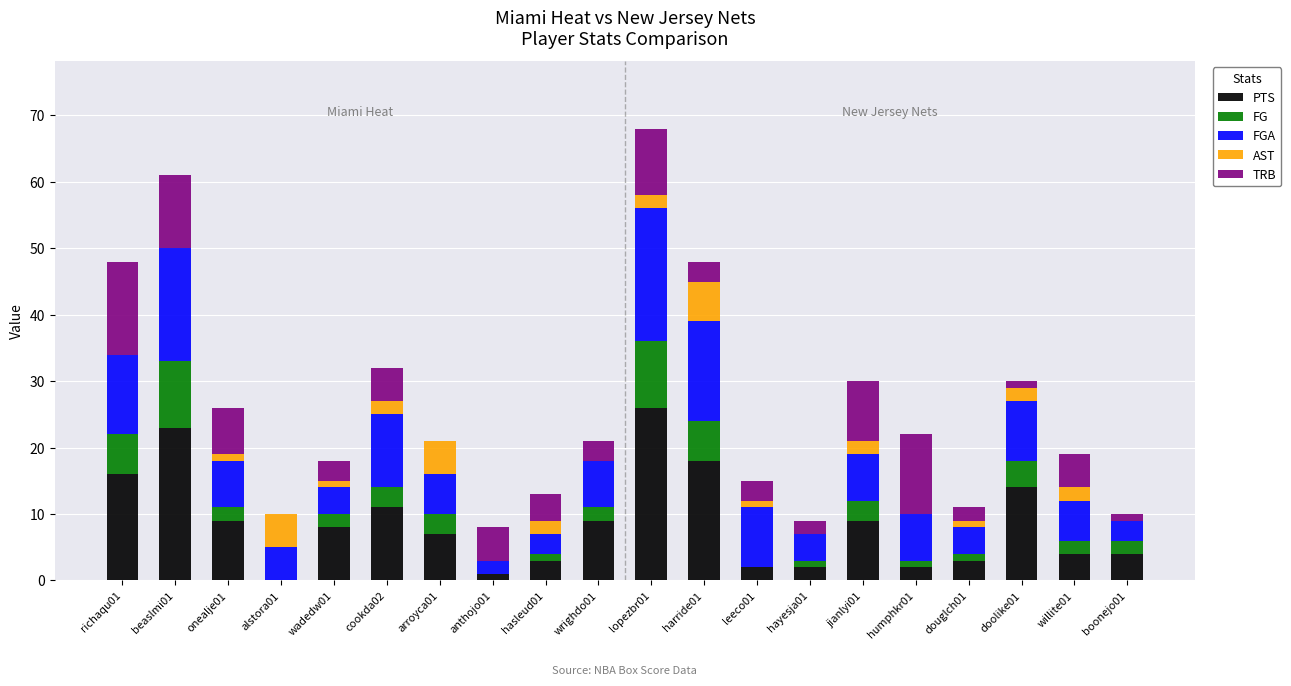

The value of PTS at beaslmi01 is 23. True or false?

True